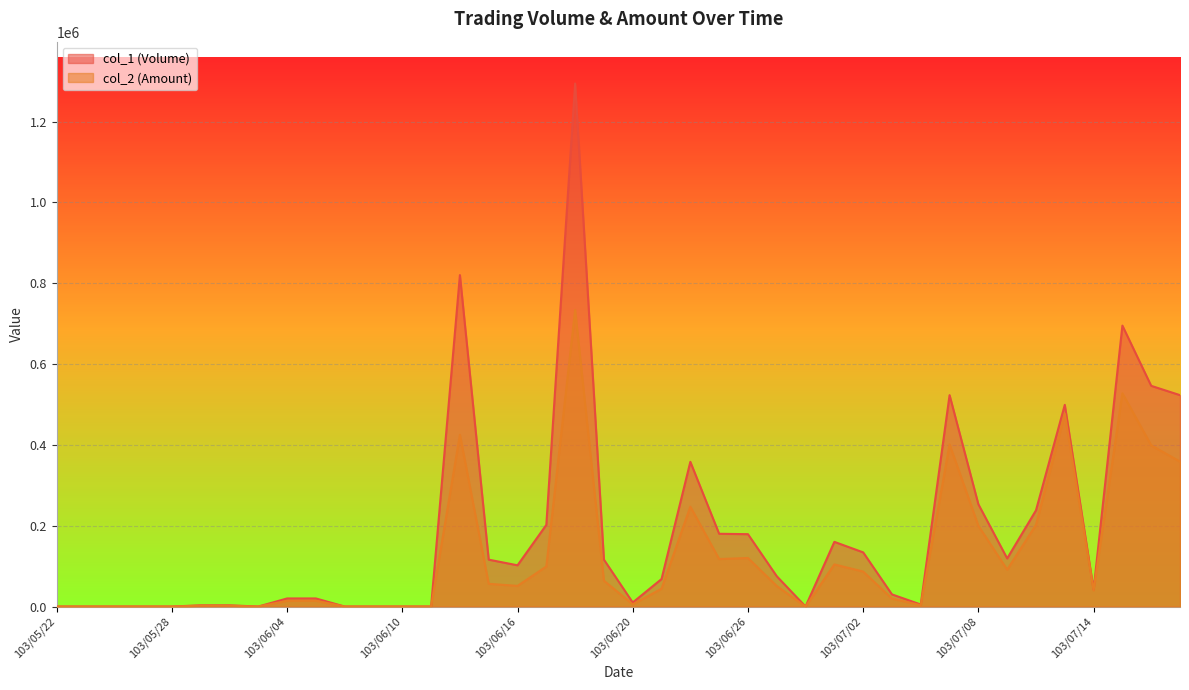

Between 103/06/04 and 103/07/17, which series saw the biggest shift?

col_1 (Volume)